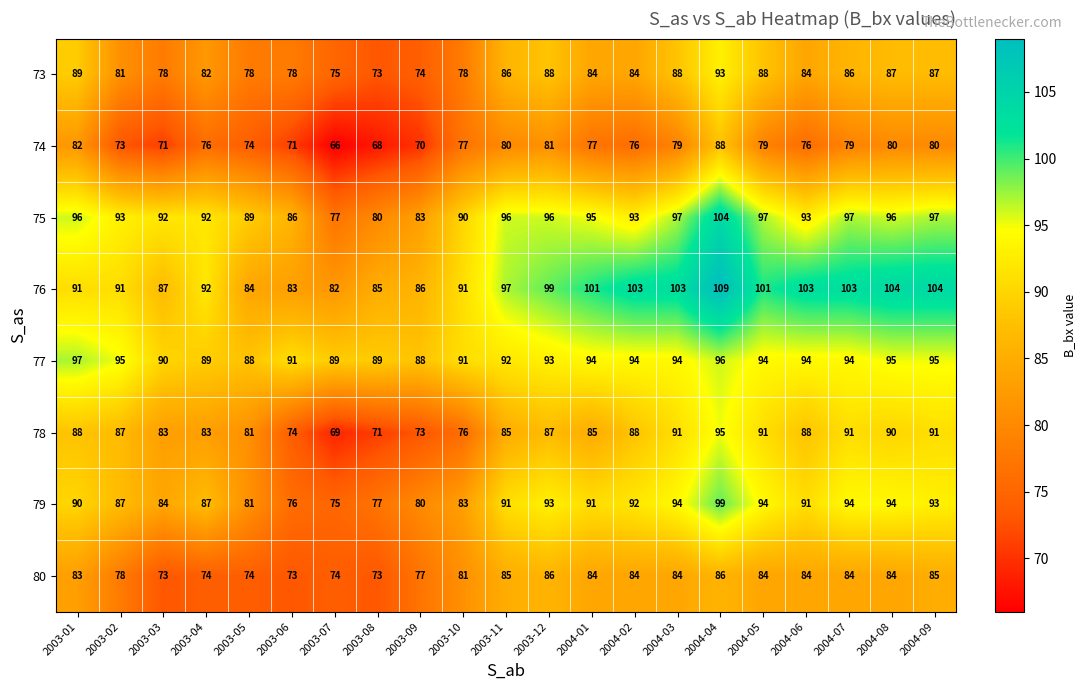

What is the difference between the maximum and second lowest values in the 73 series?

19